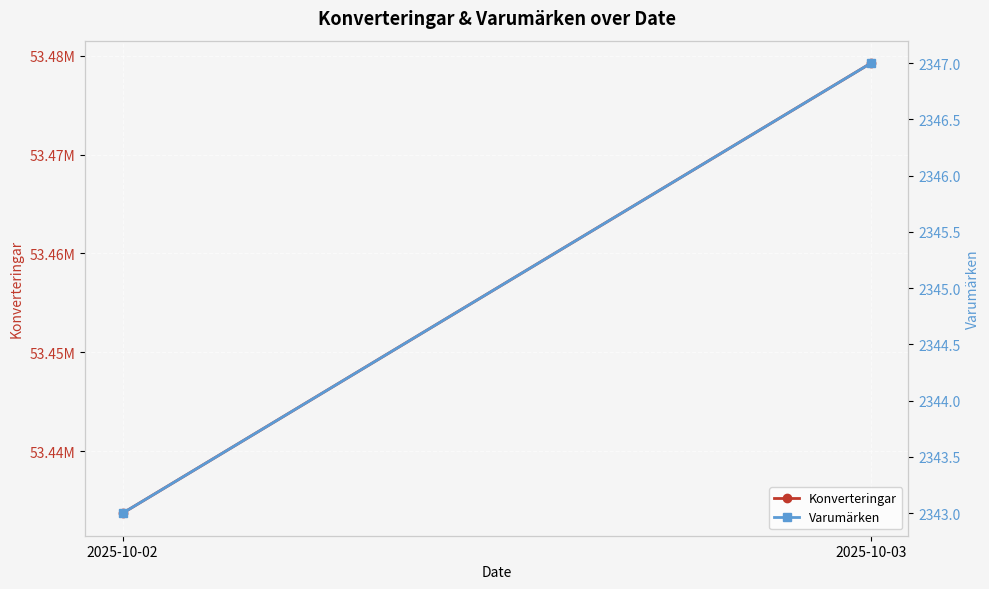

What are all the series names shown in the legend?

Konverteringar, Varumärken